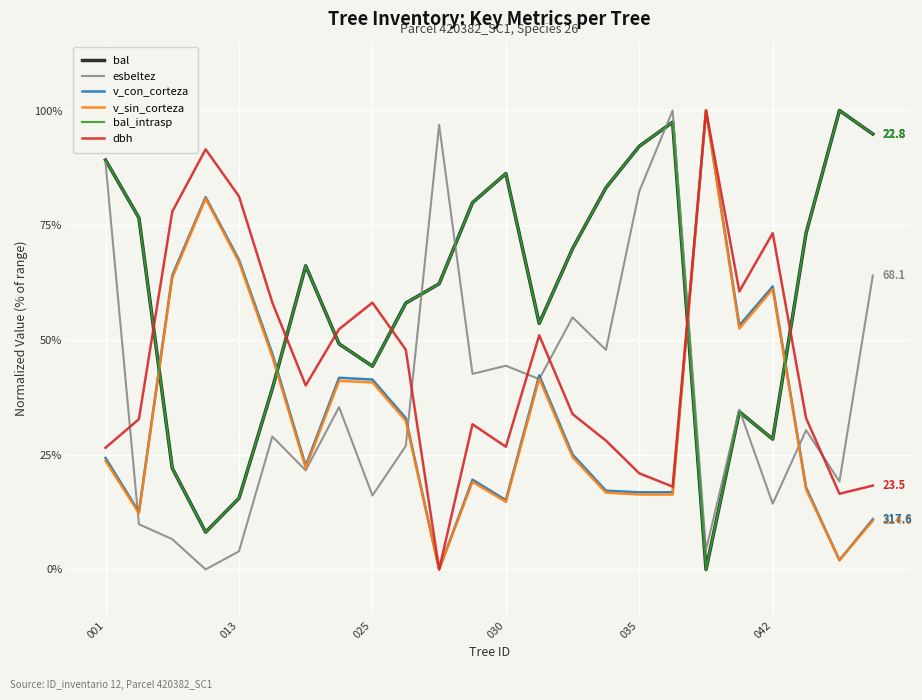

At which label does bal_intrasp first exceed 66?

001